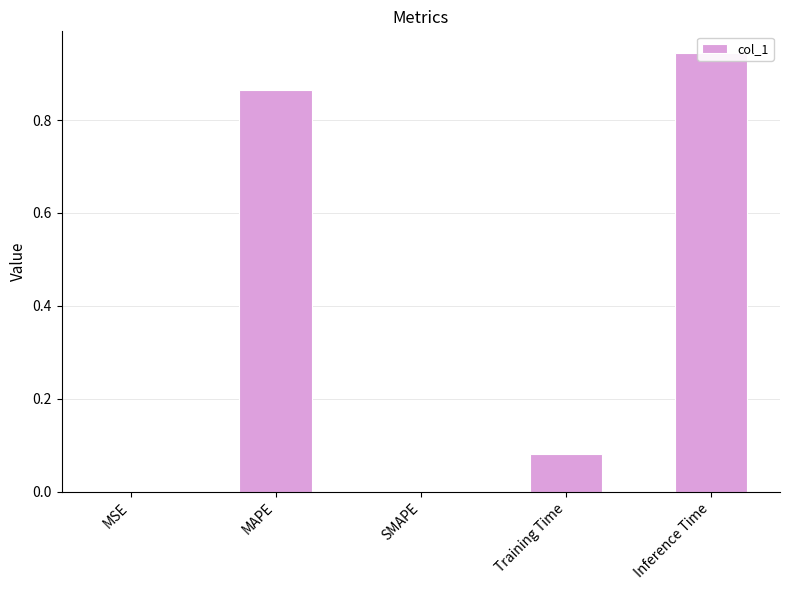

Which has a higher value, MAPE or MSE?

MAPE